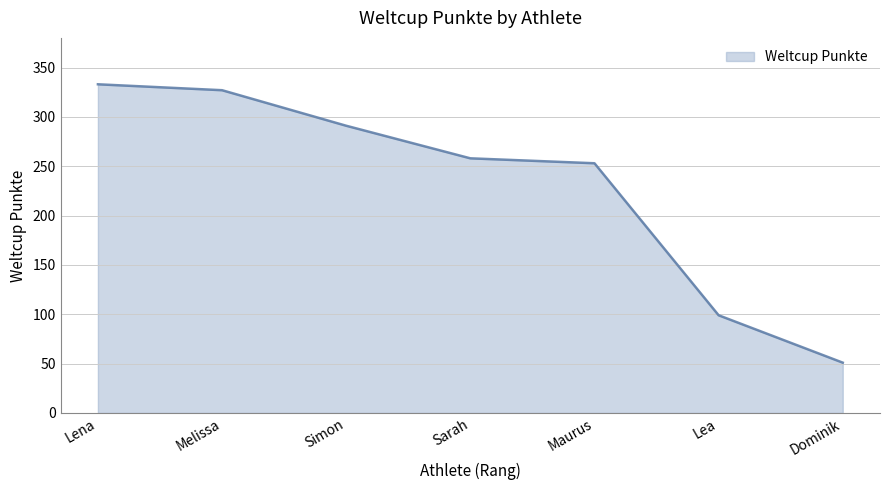

Where does the data first go above 258?

Lena